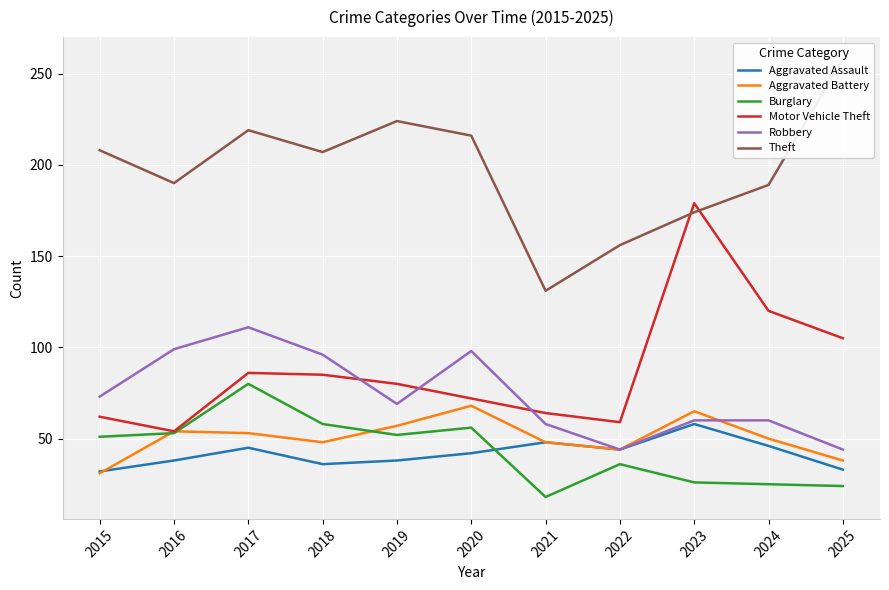

At which category is the sum across all series the highest?

2017